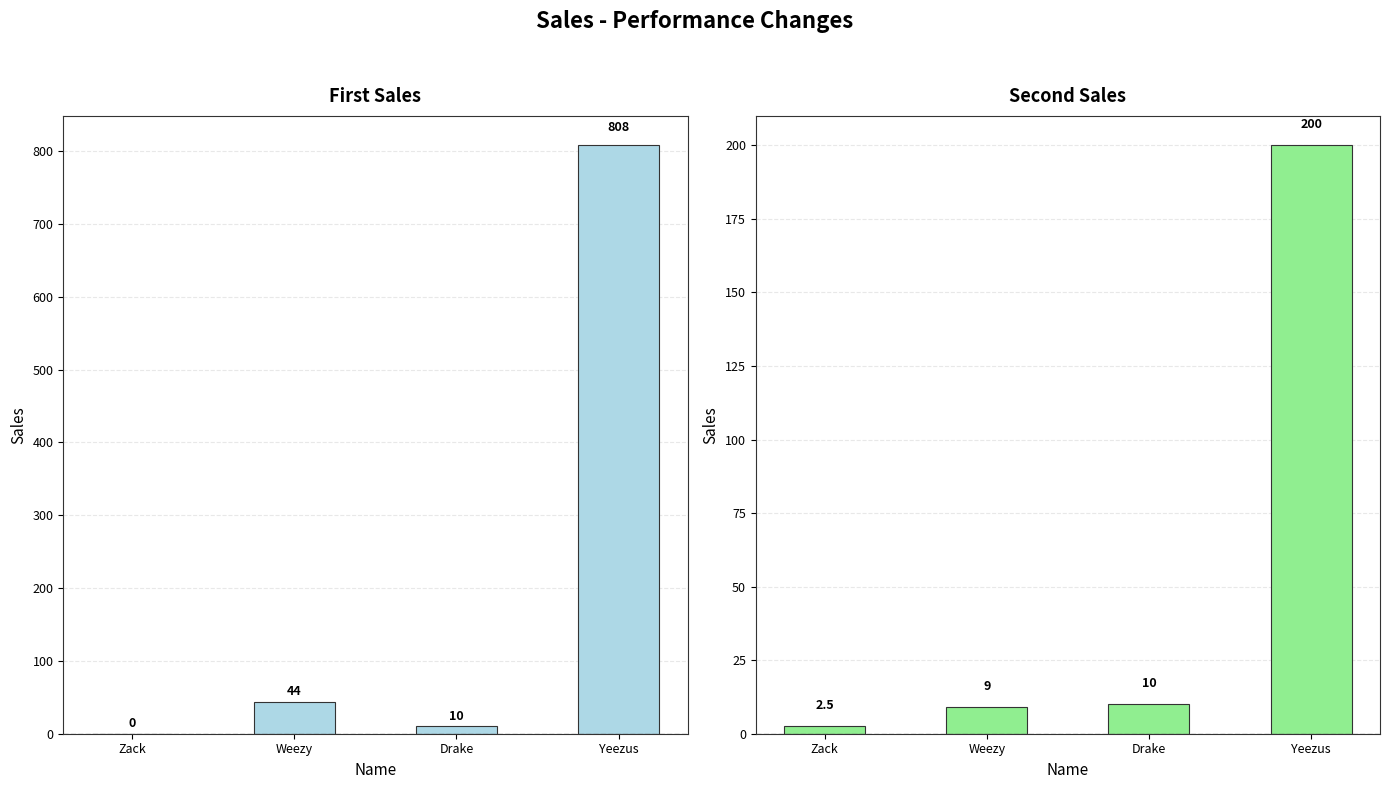

What is the difference between the First Sales values at Drake and Yeezus?

798.0